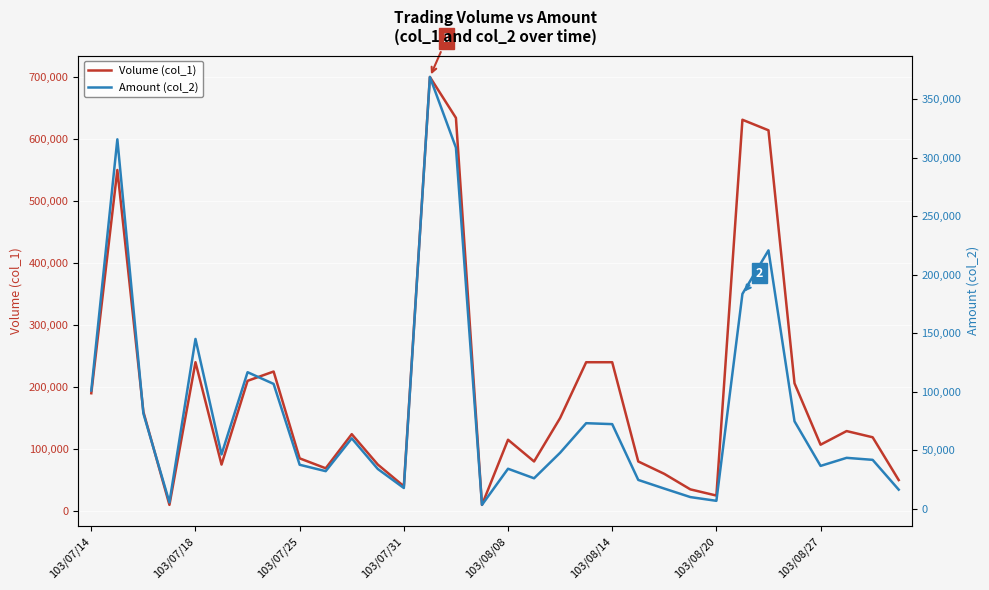

How many categories are shown in the chart?

32